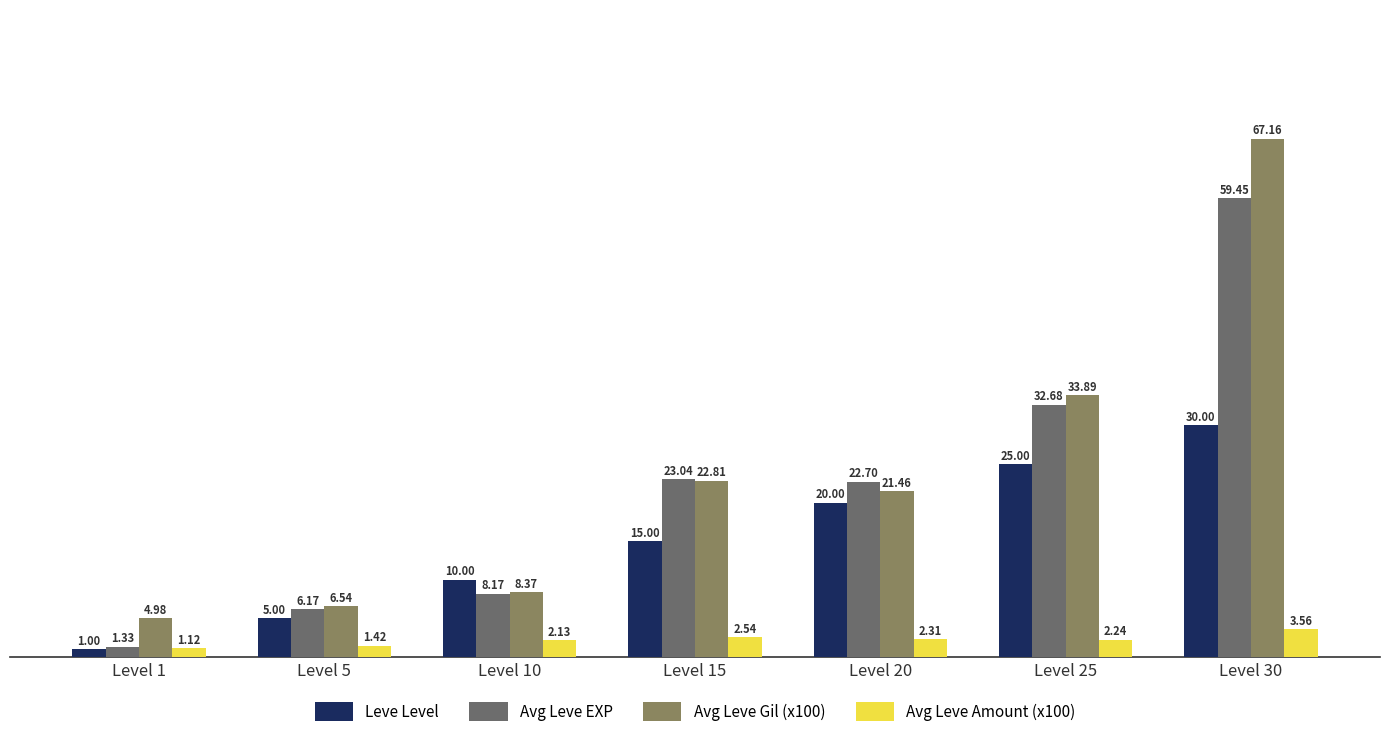

What is the average value of the Avg Leve EXP series?

21.9